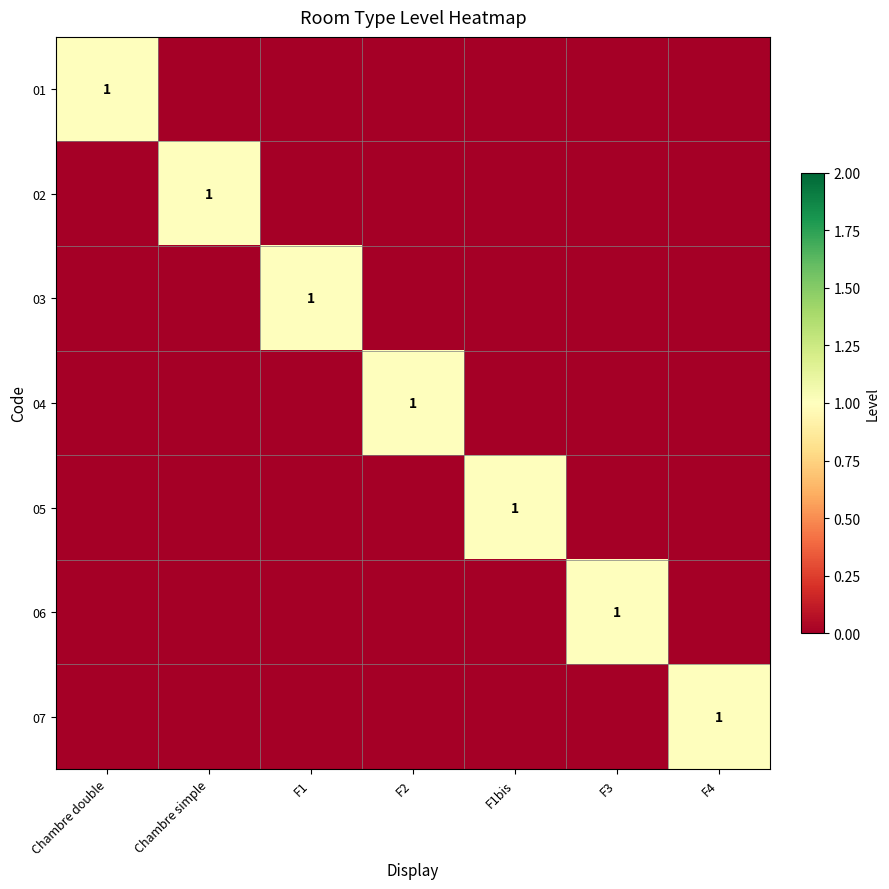

The 05 series shows 0 at F1bis. True or false?

False